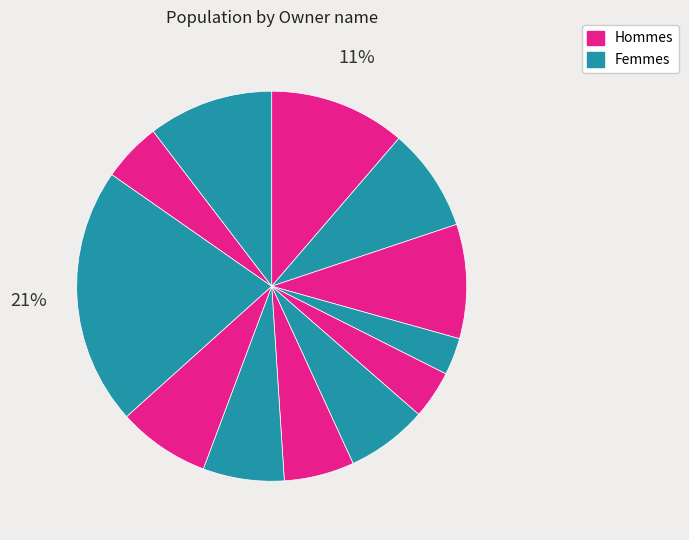

Count the number of slices in the pie.

12